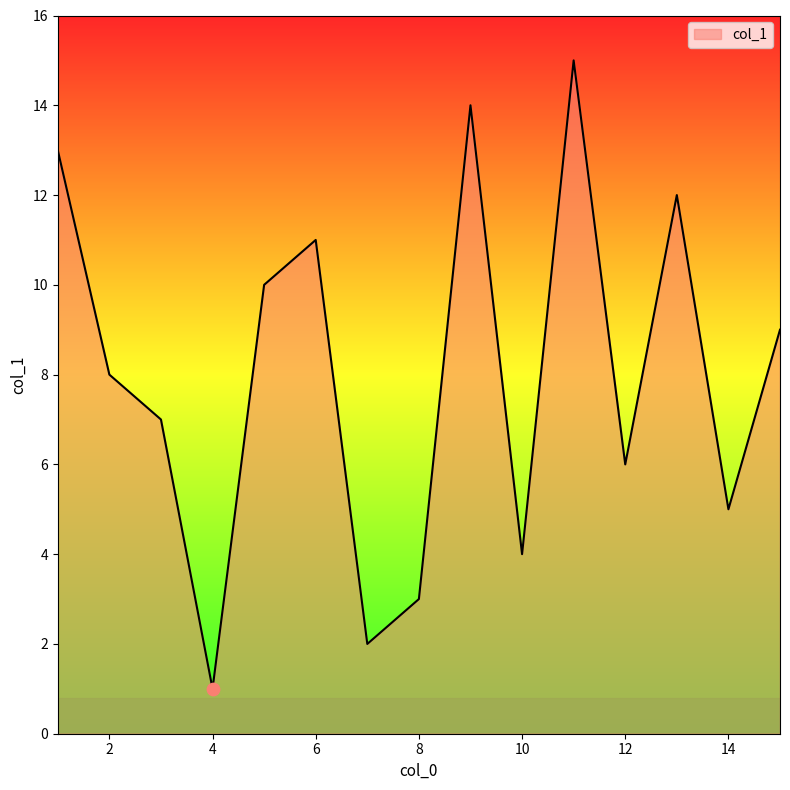

What is the difference between the maximum and minimum values?

14